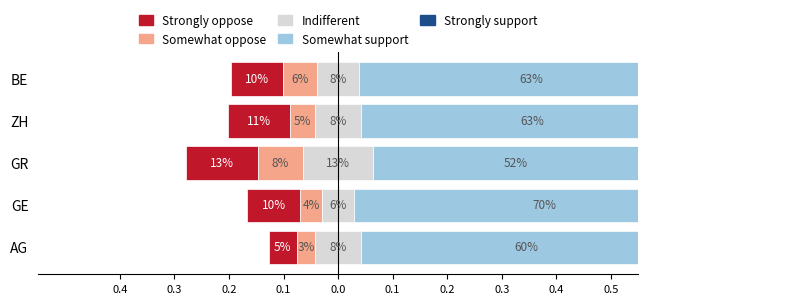

Rank the series at ZH from highest to lowest value.

Somewhat support, Strongly support, Strongly oppose, Indifferent, Somewhat oppose